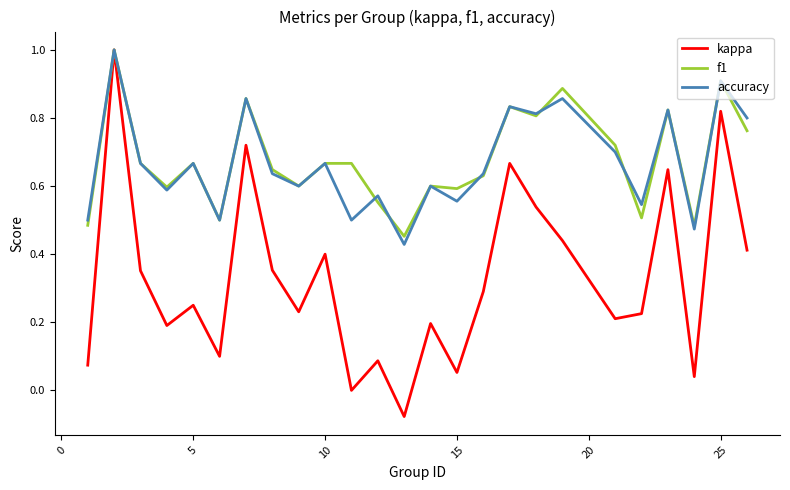

In kappa, how many points are lower than both neighbors (excluding endpoints)?

8